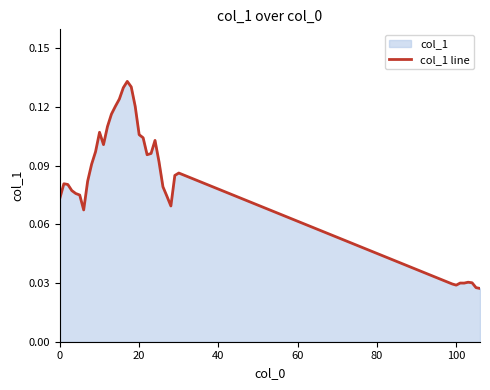

The value at 0 is 0.0. True or false?

False